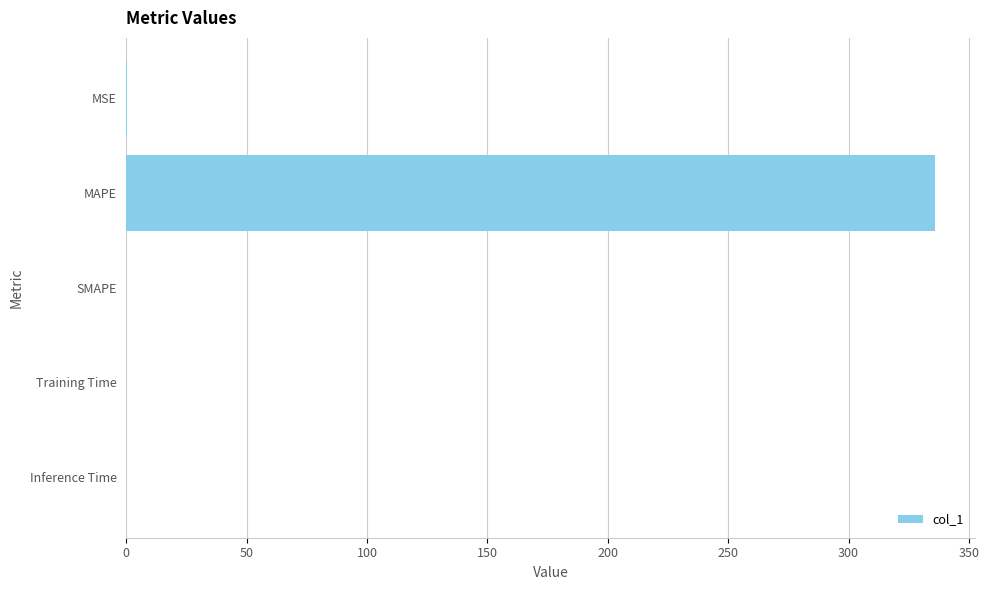

Between MAPE and MSE, which is larger?

MAPE